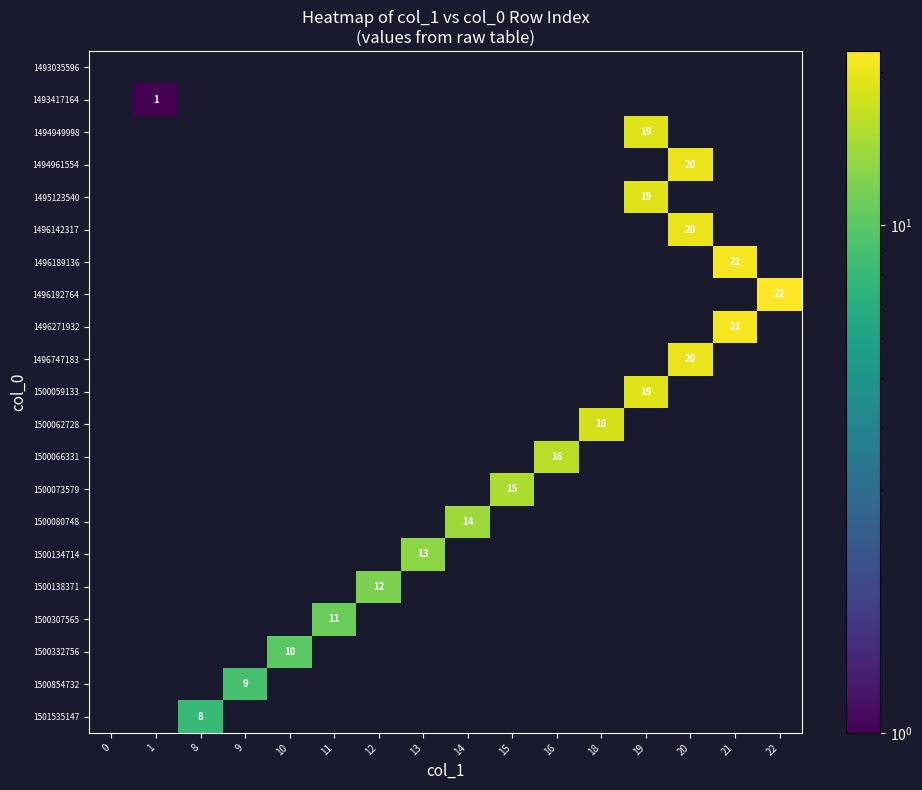

What is the total value across all series at 15?

15